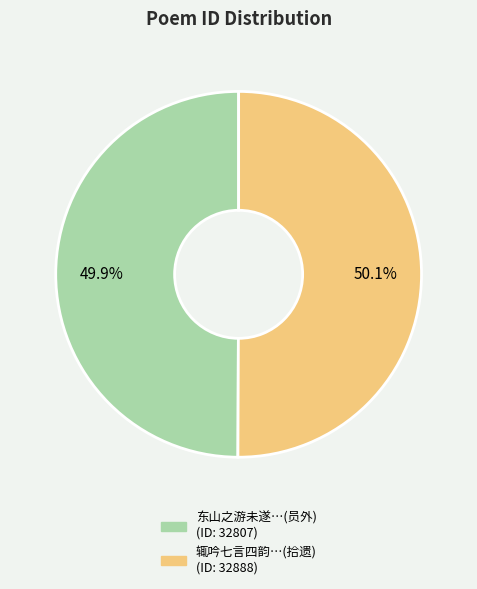

Does any single category account for the majority?

Yes